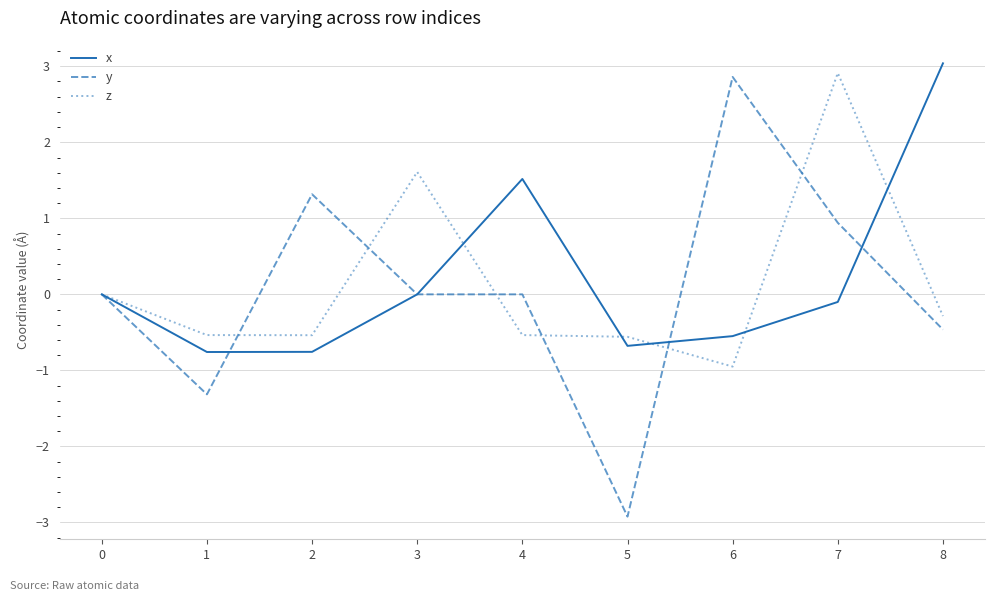

The value of y at 6 is 2.9. True or false?

True